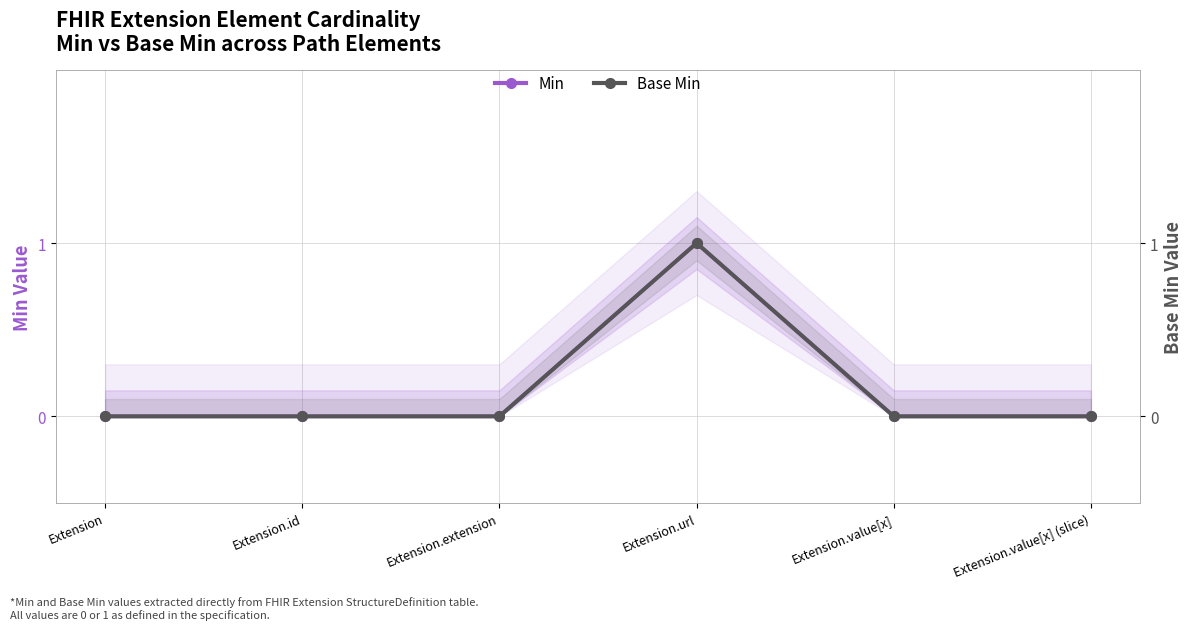

Is the value of Min at Extension.value[x] (slice) greater than the value of Base Min at Extension?

No